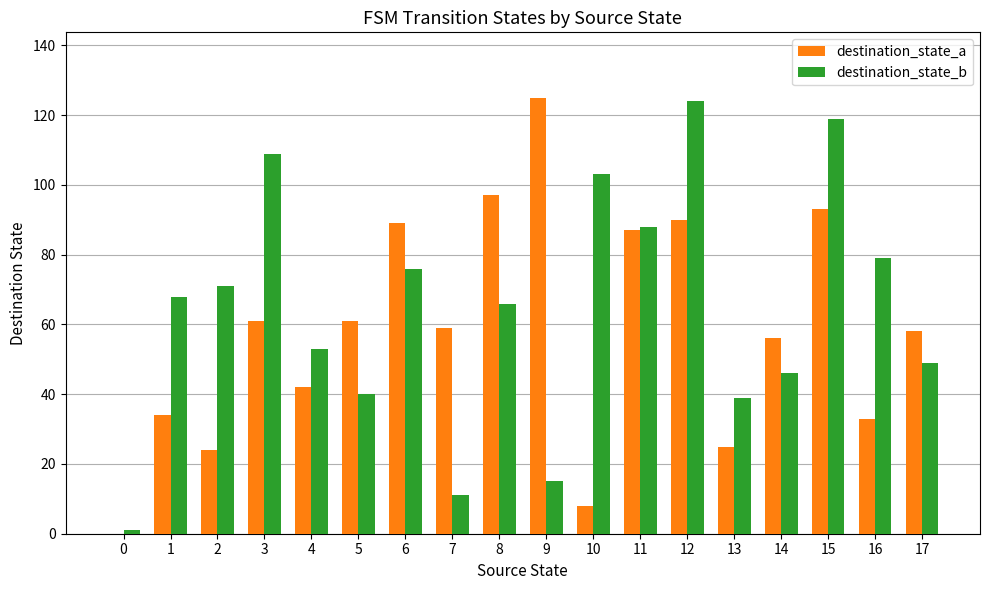

What is the maximum value for destination_state_b?

124